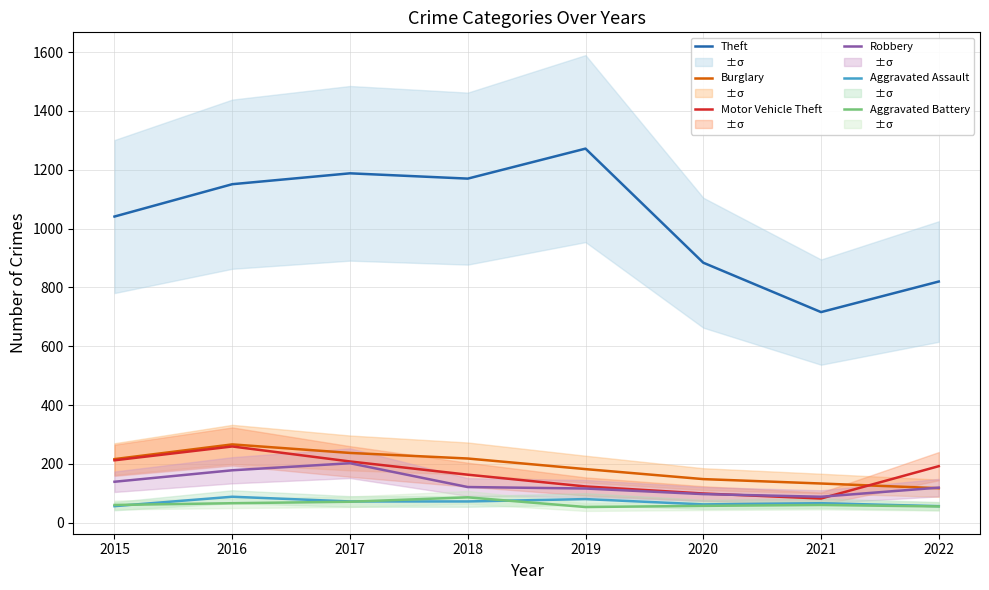

How many distinct data groups are displayed?

6